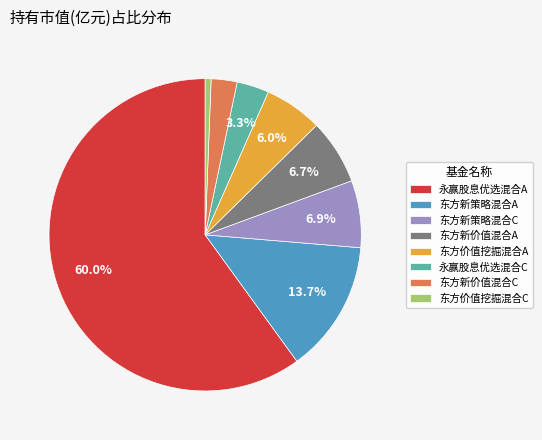

The 东方新价值混合A slice represents 1% of the pie. True or false?

False